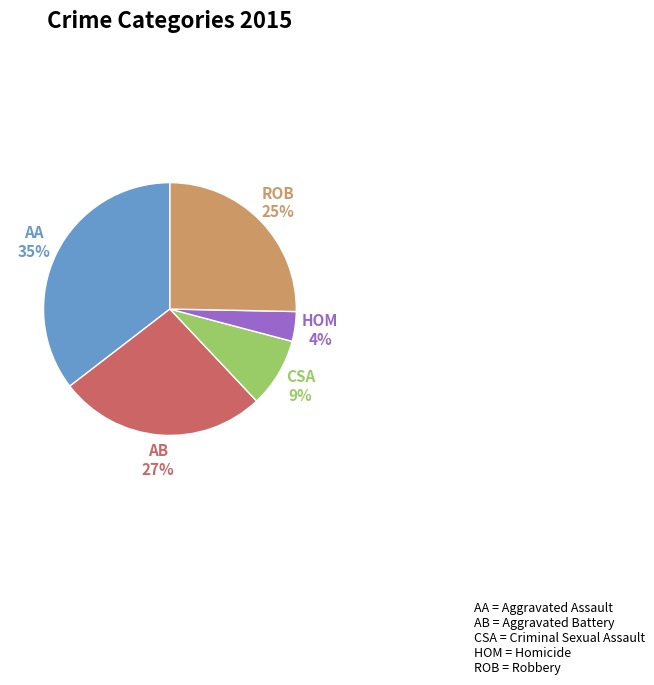

Does any single category account for the majority?

No